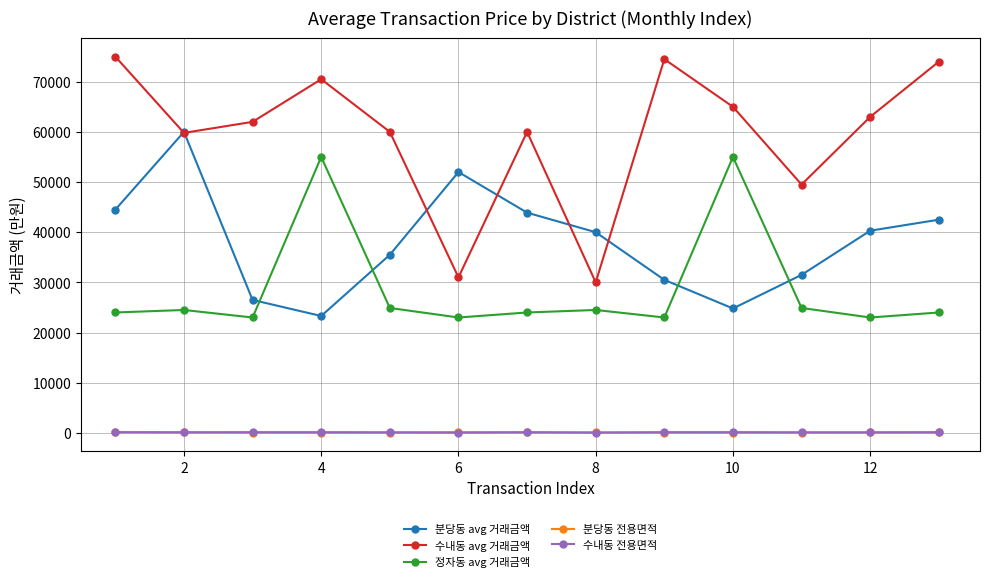

What is the highest value of the 분당동 avg 거래금액 series?

60000.0